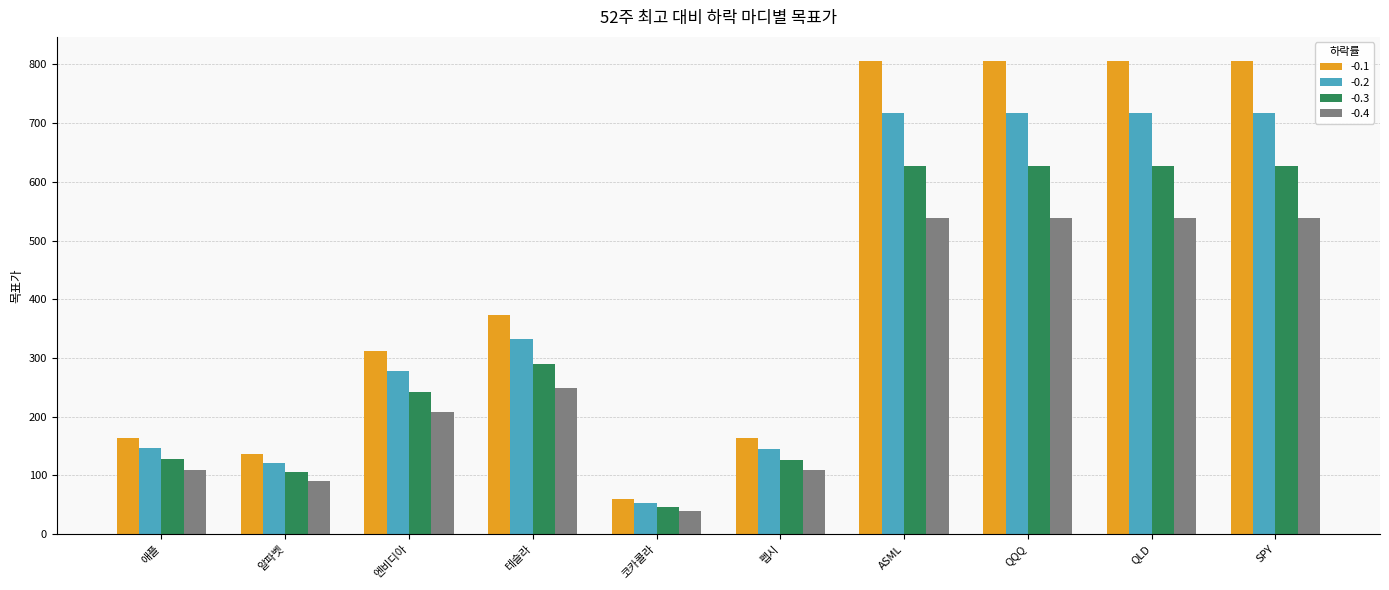

What are all the series names shown in the legend?

-0.1, -0.2, -0.3, -0.4